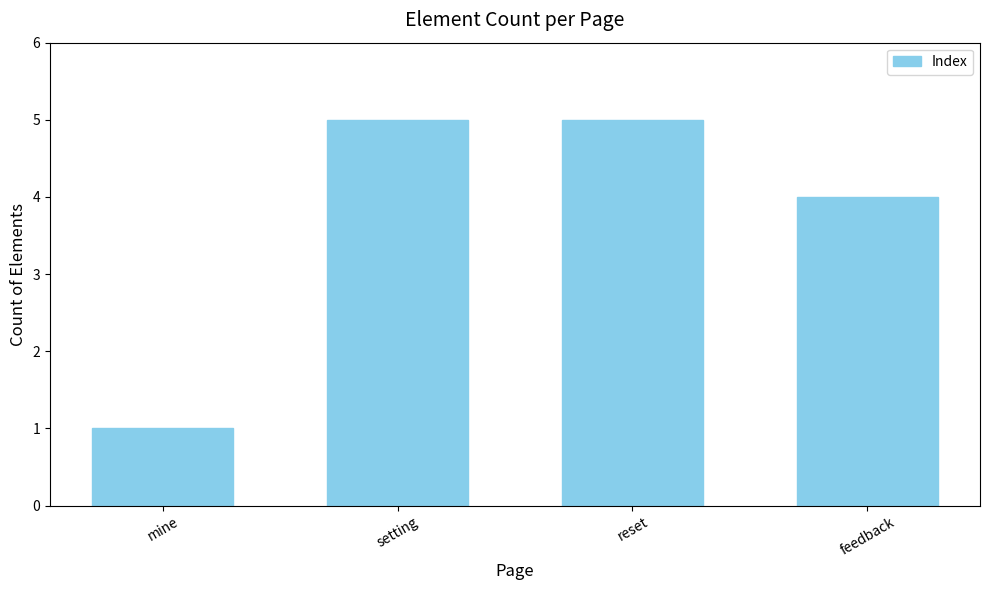

What position from the right is setting?

3